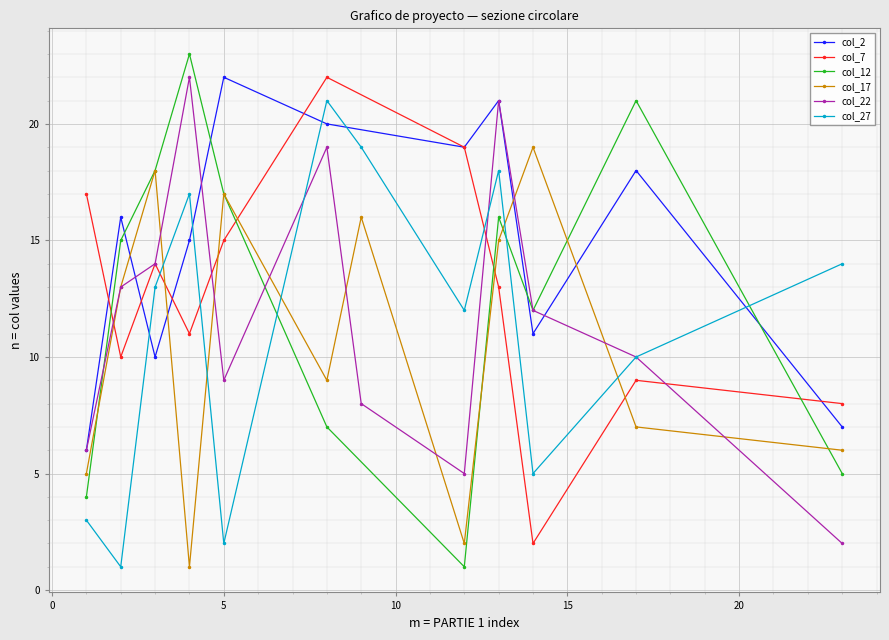

After their last crossing, which series has the higher values: col_7 or col_12?

col_7